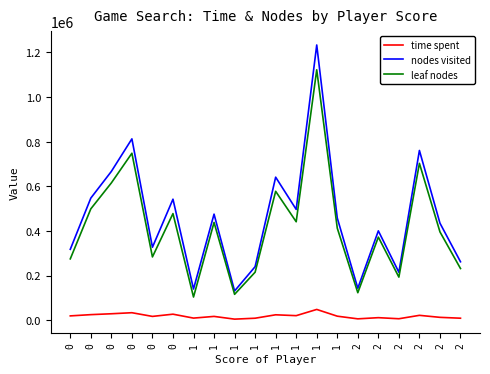

Is this an area chart (filled region under the line)?

No